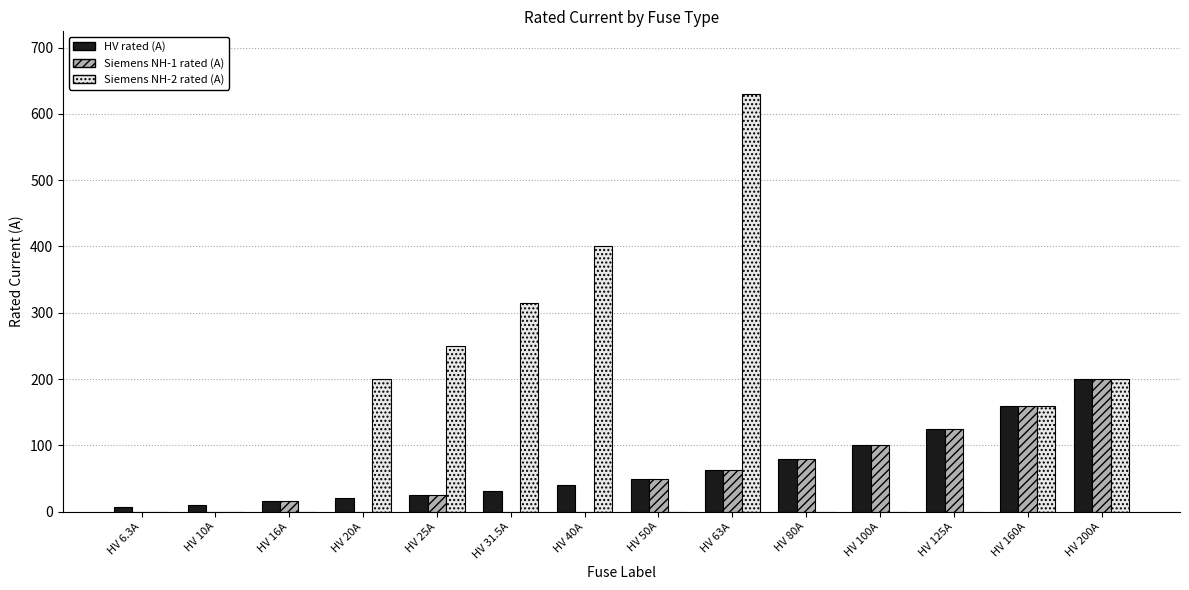

Which category has the highest value across all series?

HV 63A